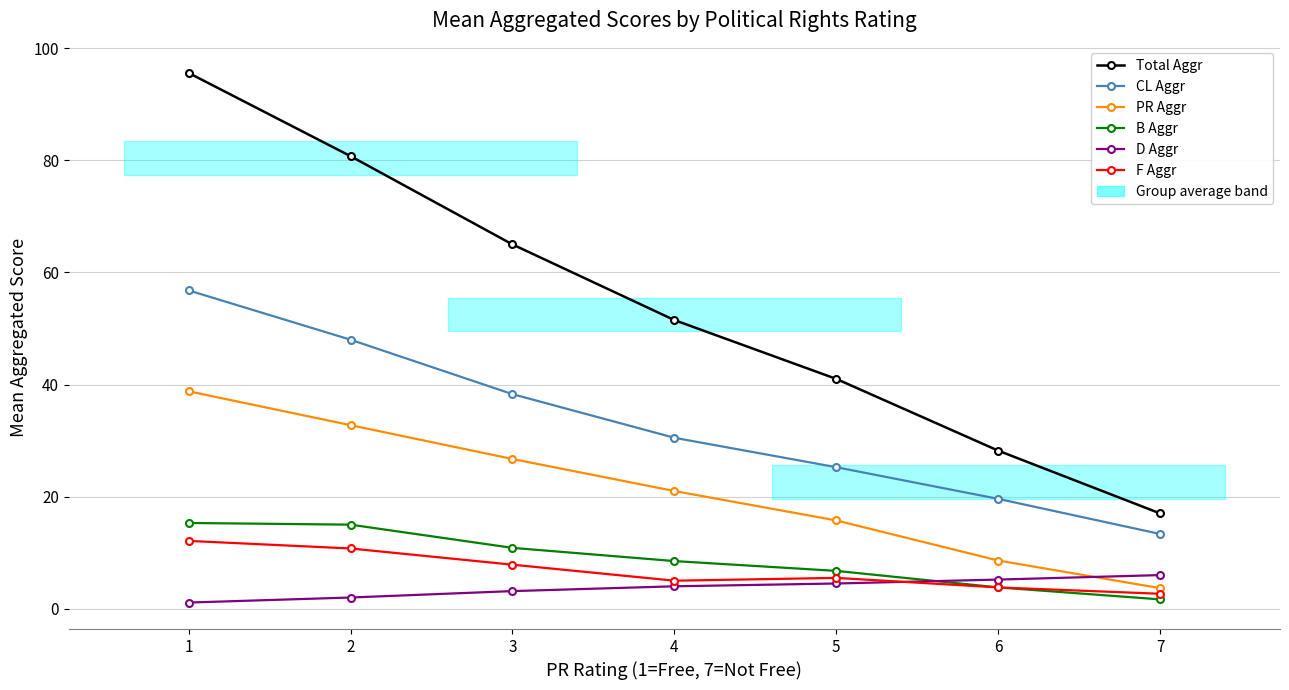

Which series has the largest total across all categories?

Total Aggr